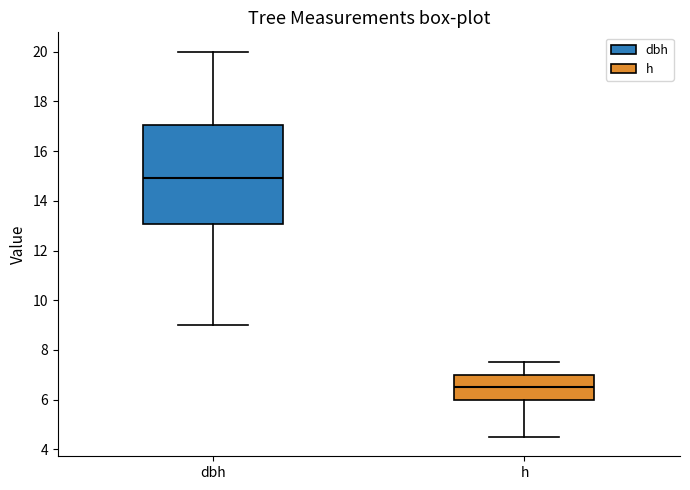

Which box has the lowest median line?

h